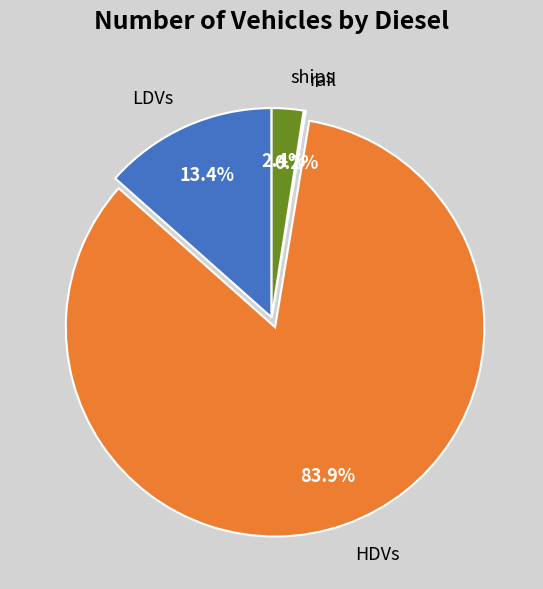

Does any single category account for the majority?

Yes